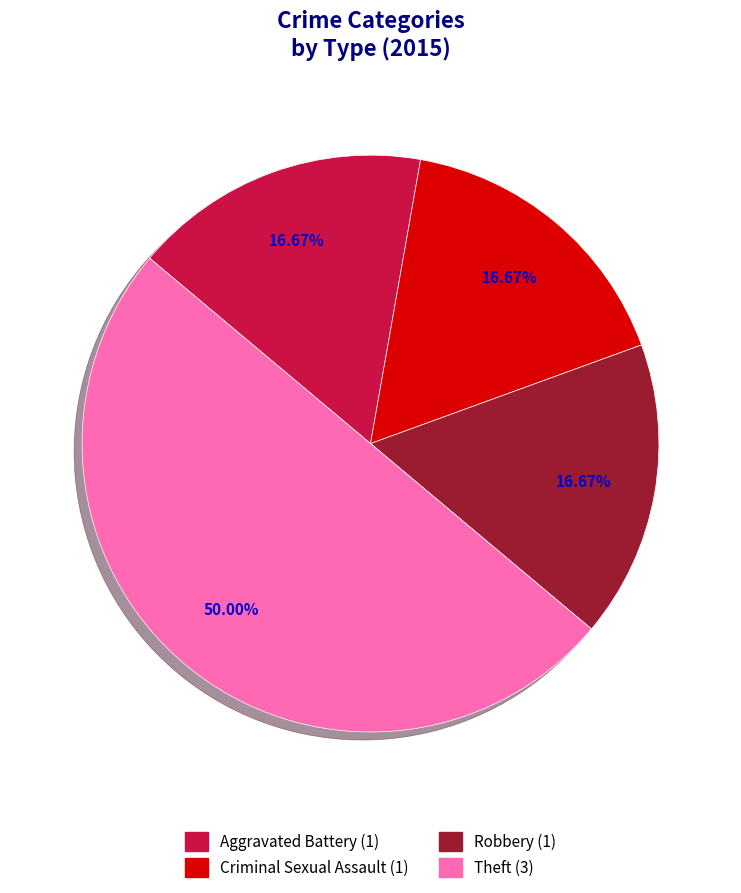

What is the total percentage of Aggravated Battery and Criminal Sexual Assault?

33.3%